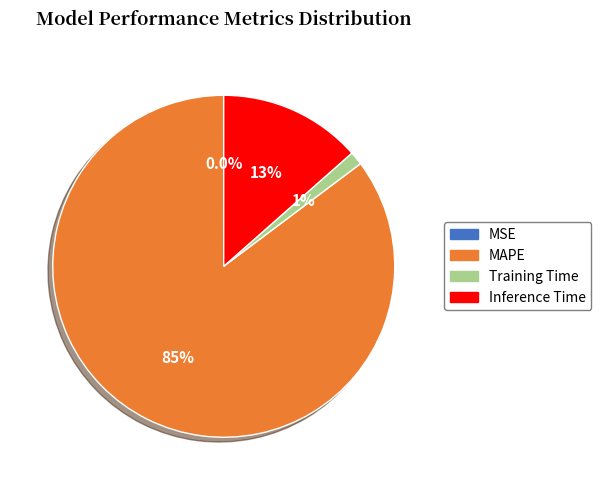

Is there a majority slice in this chart?

Yes